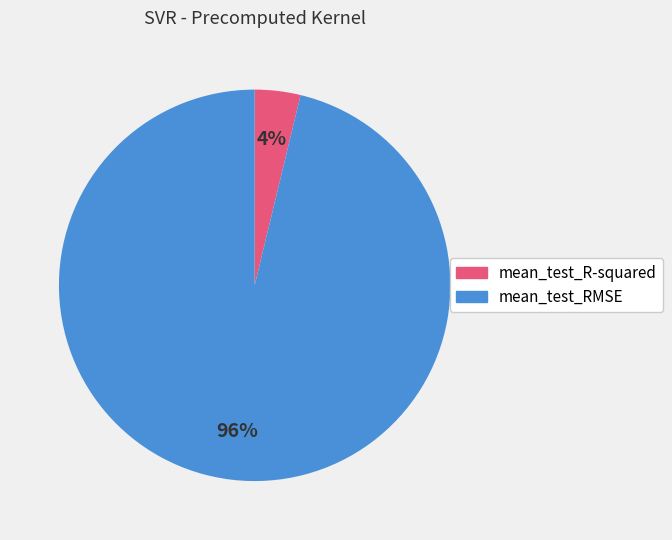

To the nearest percent, what is the difference between the largest and smallest slice percentages?

92%